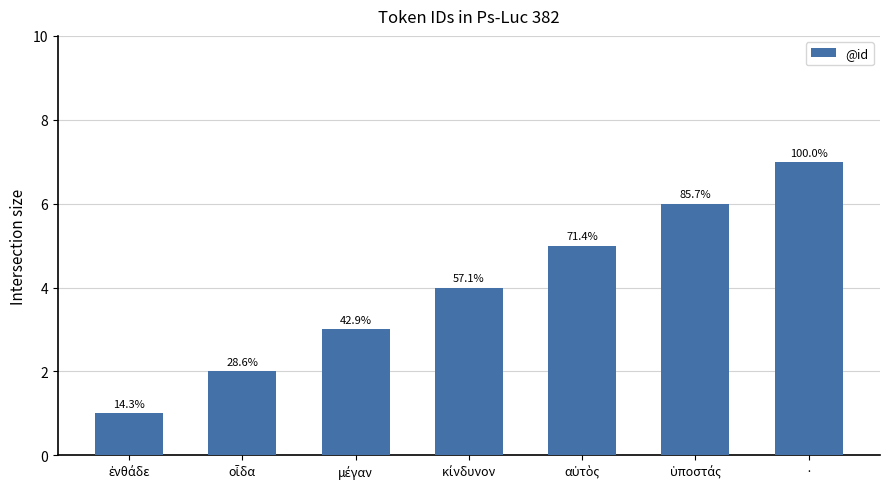

Rank the categories by value from lowest to highest.

ἐνθάδε, οἶδα, μέγαν, κίνδυνον, αὐτὸς, ὑποστάς, ·